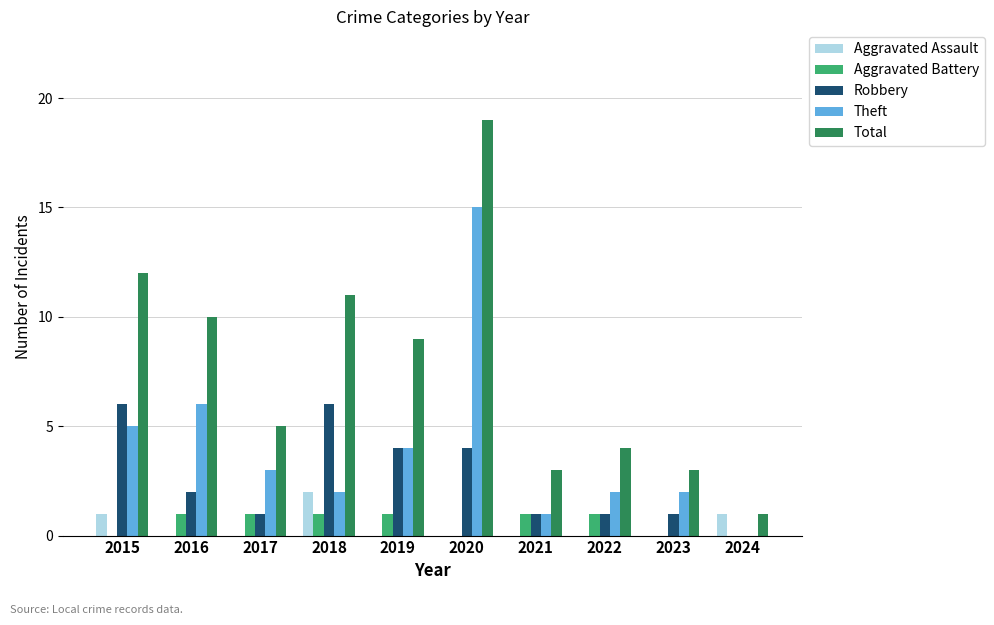

The Aggravated Battery series shows 0 at 2024. True or false?

True